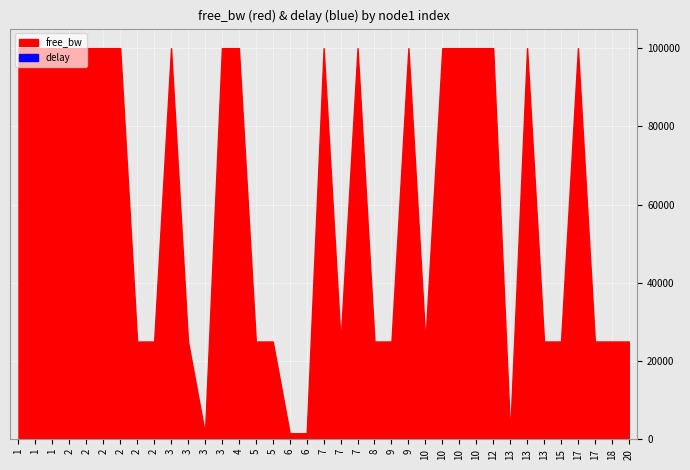

Which series has the widest spread of values?

free_bw